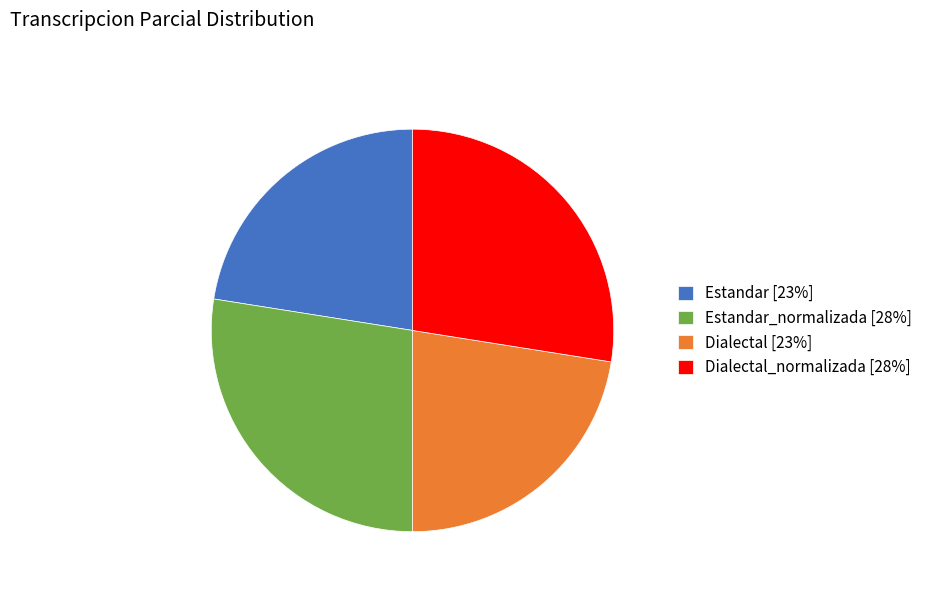

Between Dialectal_normalizada [28%] and Dialectal [23%], which is larger?

Dialectal_normalizada [28%]